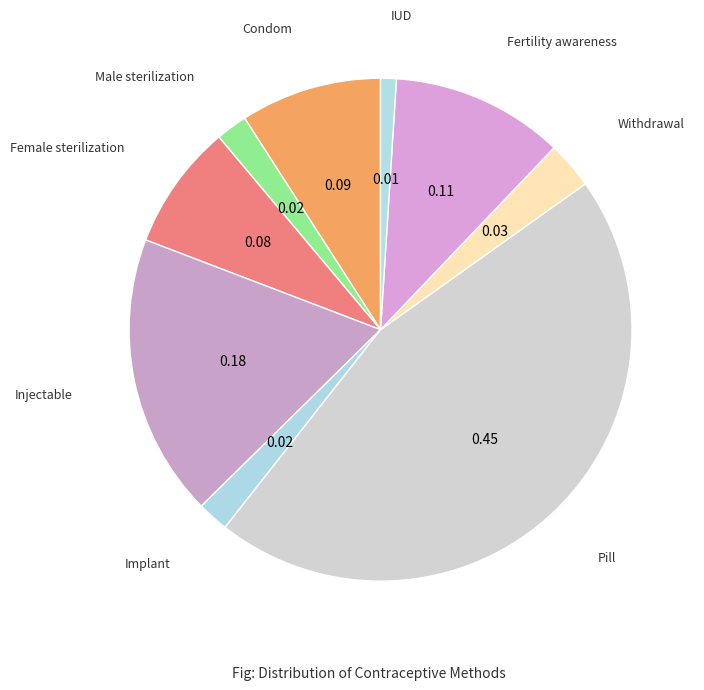

Which slice is the smallest?

IUD